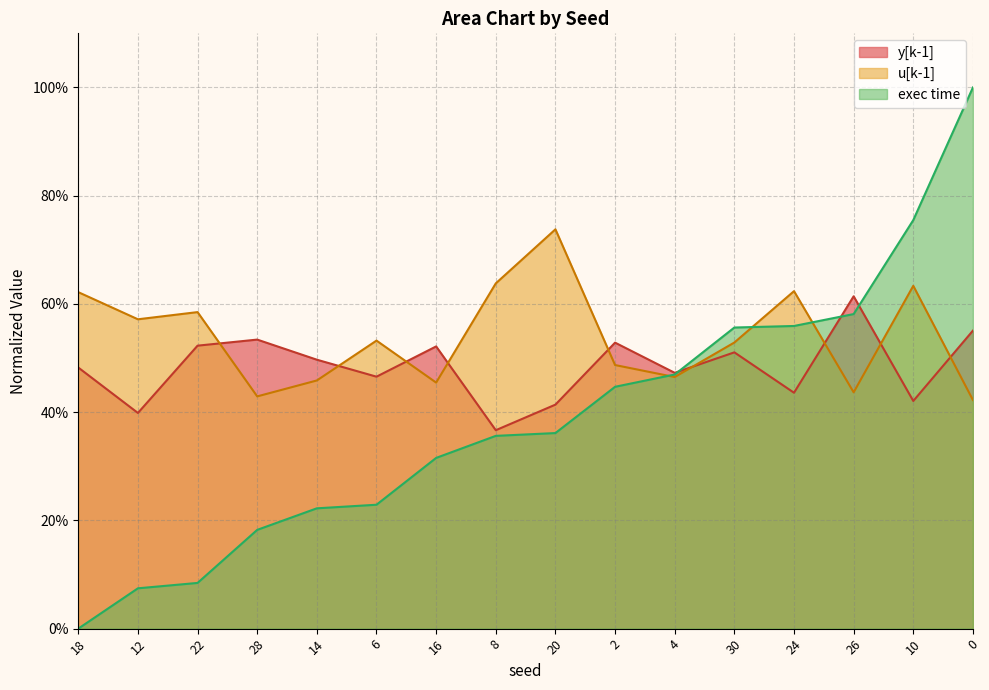

Which category has the lowest value across all series?

18